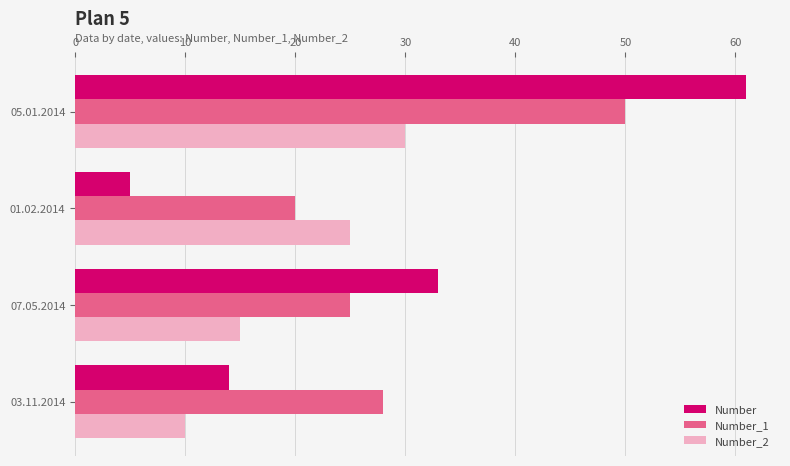

What is the difference between the maximum and second lowest values in the Number_2 series?

15